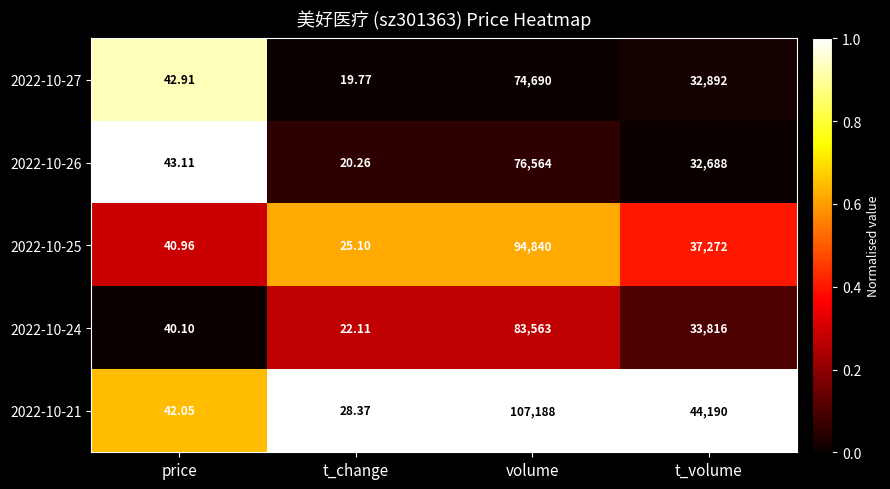

At which category does the chart reach its minimum across all series?

t_change